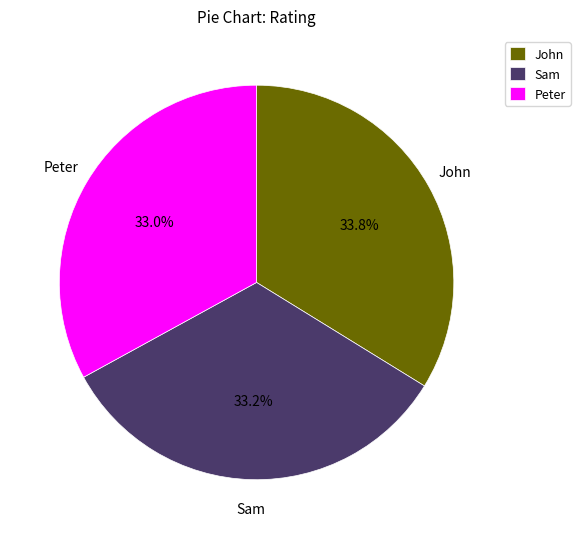

Which has a higher value, John or Sam?

John